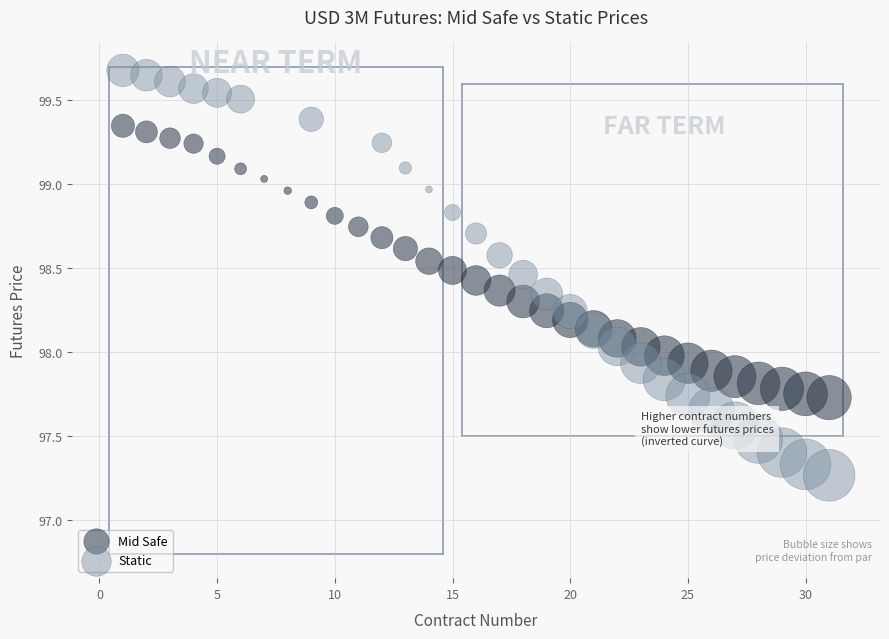

Which series has the largest Y range (max minus min)?

Static